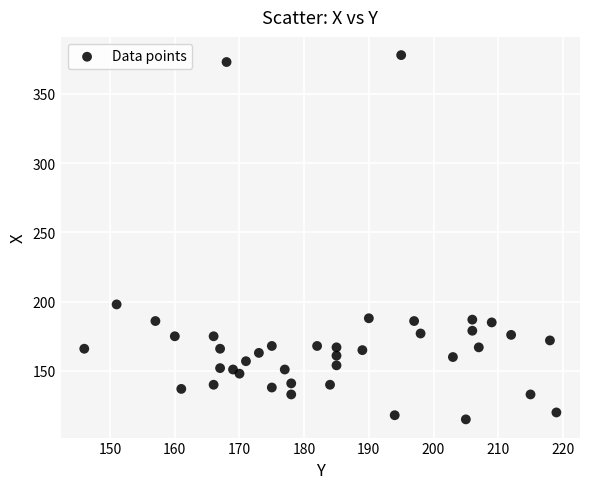

What Y value in the scatter plot is closest to 246?

198